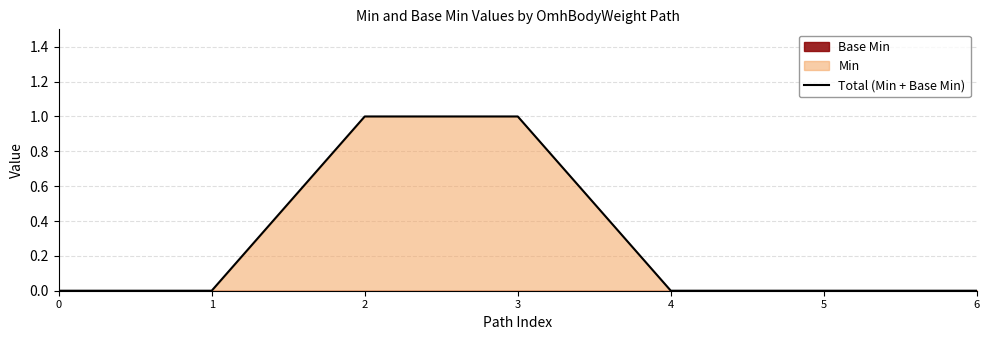

Count the number of values greater than 0.

2